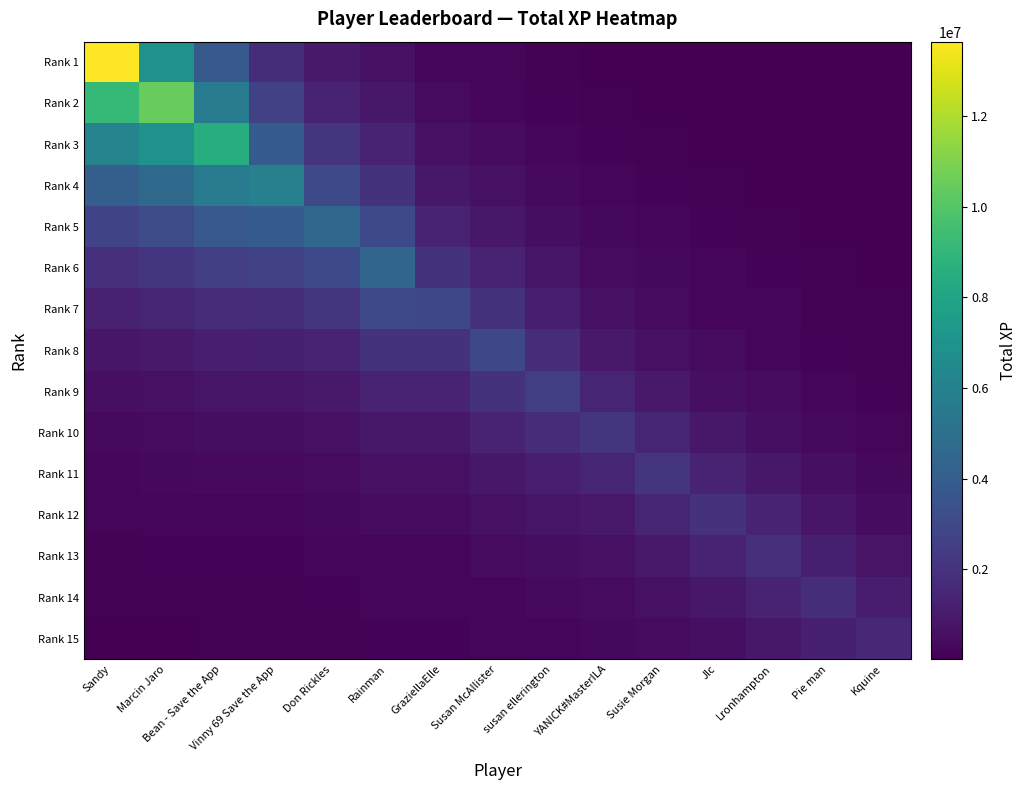

Reading left to right, extract all data points from this chart.

Rank 1: Sandy=13650106.0	Marcin Jaro=7006787.7	Bean - Save the App=3817568.5	Vinny 69 Save the App=1788282.5	Don Rickles=914705.3	Rainman=605844.6	GraziellaElle=271012.2	Susan McAllister=179937.0	susan ellerington=104395.8	YANICK#MasterILA=58091.4	Susie Morgan=38057.1	Jlc=23749.4	Lronhampton=15838.0	Pie man=9965.0	Kquine=5900.7
Rank 2: Sandy=9149939.7	Marcin Jaro=10452899.0	Bean - Save the App=5695143.0	Vinny 69 Save the App=2667804.0	Don Rickles=1364580.0	Rainman=903814.0	GraziellaElle=404302.7	Susan McAllister=268434.5	susan ellerington=155740.3	YANICK#MasterILA=86662.2	Susie Morgan=56774.5	Jlc=35429.9	Lronhampton=23627.6	Pie man=14866.0	Kquine=8802.8
Rank 3: Sandy=6133388.0	Marcin Jaro=7006787.7	Bean - Save the App=8496155.0	Vinny 69 Save the App=3979895.9	Don Rickles=2035714.1	Rainman=1348332.0	GraziellaElle=603148.7	Susan McAllister=400457.2	susan ellerington=232337.2	YANICK#MasterILA=129284.7	Susie Morgan=84697.7	Jlc=52855.2	Lronhampton=35248.2	Pie man=22177.4	Kquine=13132.2
Rank 4: Sandy=4111332.9	Marcin Jaro=4696790.3	Bean - Save the App=5695143.0	Vinny 69 Save the App=5937307.0	Don Rickles=3036928.5	Rainman=2011475.0	GraziellaElle=899792.1	Susan McAllister=597412.0	susan ellerington=346606.4	YANICK#MasterILA=192870.2	Susie Morgan=126354.1	Jlc=78850.7	Lronhampton=52584.1	Pie man=33084.8	Kquine=19591.0
Rank 5: Sandy=2755908.9	Marcin Jaro=3148352.7	Bean - Save the App=3817568.5	Vinny 69 Save the App=3979895.9	Don Rickles=4530565.0	Rainman=3000768.1	GraziellaElle=1342332.1	Susan McAllister=891234.0	susan ellerington=517076.0	YANICK#MasterILA=287728.5	Susie Morgan=188498.1	Jlc=117631.4	Lronhampton=78446.3	Pie man=49356.8	Kquine=29226.3
Rank 6: Sandy=1847341.0	Marcin Jaro=2110403.9	Bean - Save the App=2558992.7	Vinny 69 Save the App=2667804.0	Don Rickles=3036928.5	Rainman=4476620.0	GraziellaElle=2002524.2	Susan McAllister=1329564.9	susan ellerington=771386.7	YANICK#MasterILA=429240.5	Susie Morgan=281206.1	Jlc=175485.4	Lronhampton=117028.2	Pie man=73631.6	Kquine=43600.5
Rank 7: Sandy=1238309.7	Marcin Jaro=1414646.0	Bean - Save the App=1715344.1	Vinny 69 Save the App=1788282.5	Don Rickles=2035714.1	Rainman=3000768.1	GraziellaElle=2987415.0	Susan McAllister=1983477.7	susan ellerington=1150773.7	YANICK#MasterILA=640351.5	Susie Morgan=419510.3	Jlc=261793.4	Lronhampton=174585.5	Pie man=109845.5	Kquine=65044.4
Rank 8: Sandy=830063.8	Marcin Jaro=948265.6	Bean - Save the App=1149829.5	Vinny 69 Save the App=1198721.6	Don Rickles=1364580.0	Rainman=2011475.0	GraziellaElle=2002524.2	Susan McAllister=2959001.0	susan ellerington=1716752.6	YANICK#MasterILA=955292.2	Susie Morgan=625835.8	Jlc=390549.8	Lronhampton=260451.0	Pie man=163870.2	Kquine=97034.8
Rank 9: Sandy=556408.4	Marcin Jaro=635641.4	Bean - Save the App=770753.8	Vinny 69 Save the App=803527.1	Don Rickles=914705.3	Rainman=1348332.0	GraziellaElle=1342332.1	Susan McAllister=1983477.7	susan ellerington=2561094.0	YANICK#MasterILA=1425128.6	Susie Morgan=933637.3	Jlc=582631.9	Lronhampton=388547.2	Pie man=244465.6	Kquine=144758.9
Rank 10: Sandy=372971.7	Marcin Jaro=426083.2	Bean - Save the App=516651.7	Vinny 69 Save the App=538620.3	Don Rickles=613145.3	Rainman=903814.0	GraziellaElle=899792.1	Susan McAllister=1329564.9	susan ellerington=1716752.6	YANICK#MasterILA=2126042.0	Susie Morgan=1392823.2	Jlc=869184.6	Lronhampton=579644.3	Pie man=364699.8	Kquine=215954.9
Rank 11: Sandy=250010.4	Marcin Jaro=285612.1	Bean - Save the App=346322.0	Vinny 69 Save the App=361048.0	Don Rickles=411003.6	Rainman=605844.6	GraziellaElle=603148.7	Susan McAllister=891234.0	susan ellerington=1150773.7	YANICK#MasterILA=1425128.6	Susie Morgan=2077848.0	Jlc=1296671.1	Lronhampton=864727.8	Pie man=544068.2	Kquine=322166.9
Rank 12: Sandy=167587.0	Marcin Jaro=191451.5	Bean - Save the App=232146.6	Vinny 69 Save the App=242017.7	Don Rickles=275503.9	Rainman=406109.8	GraziellaElle=404302.7	Susan McAllister=597412.0	susan ellerington=771386.7	YANICK#MasterILA=955292.2	Susie Morgan=1392823.2	Jlc=1934406.0	Lronhampton=1290022.2	Pie man=811654.4	Kquine=480616.5
Rank 13: Sandy=112336.9	Marcin Jaro=128333.8	Bean - Save the App=155612.5	Vinny 69 Save the App=162229.3	Don Rickles=184675.8	Rainman=272223.5	GraziellaElle=271012.2	Susan McAllister=400457.2	susan ellerington=517076.0	YANICK#MasterILA=640351.5	Susie Morgan=933637.3	Jlc=1296671.1	Lronhampton=1924487.0	Pie man=1210846.0	Kquine=716995.6
Rank 14: Sandy=75301.7	Marcin Jaro=86024.7	Bean - Save the App=104310.2	Vinny 69 Save the App=108745.6	Don Rickles=123791.9	Rainman=182476.9	GraziellaElle=181664.9	Susan McAllister=268434.5	susan ellerington=346606.4	YANICK#MasterILA=429240.5	Susie Morgan=625835.8	Jlc=869184.6	Lronhampton=1290022.2	Pie man=1806370.0	Kquine=1069631.7
Rank 15: Sandy=50476.2	Marcin Jaro=57664.1	Bean - Save the App=69921.2	Vinny 69 Save the App=72894.3	Don Rickles=82980.2	Rainman=122317.9	GraziellaElle=121773.6	Susan McAllister=179937.0	susan ellerington=232337.2	YANICK#MasterILA=287728.5	Susie Morgan=419510.3	Jlc=582631.9	Lronhampton=864727.8	Pie man=1210846.0	Kquine=1595703.0